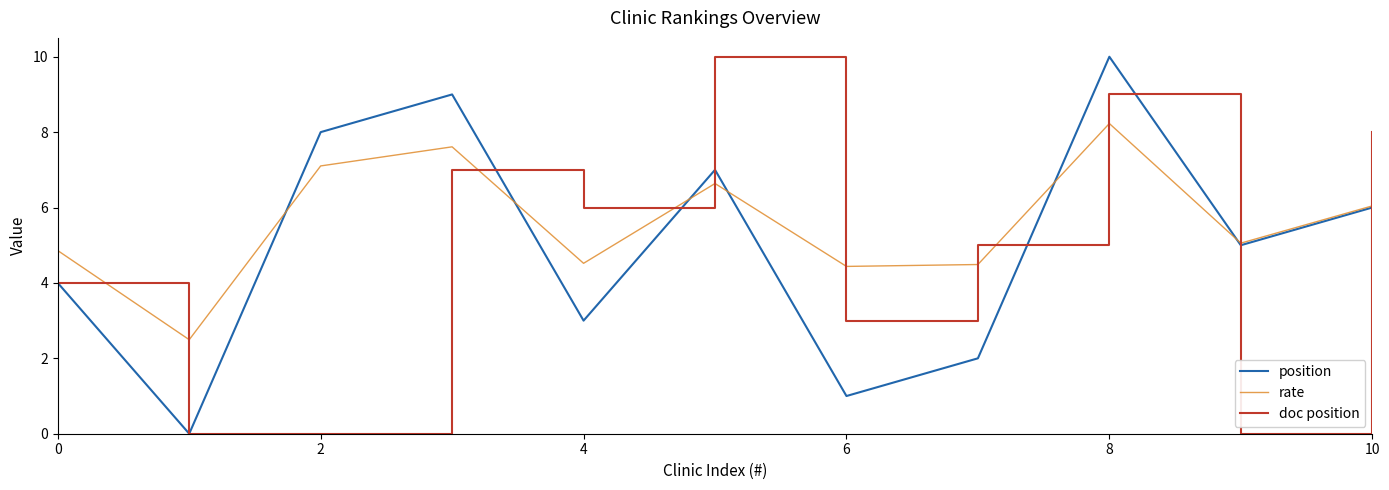

What is the maximum value shown in the chart?

10.0